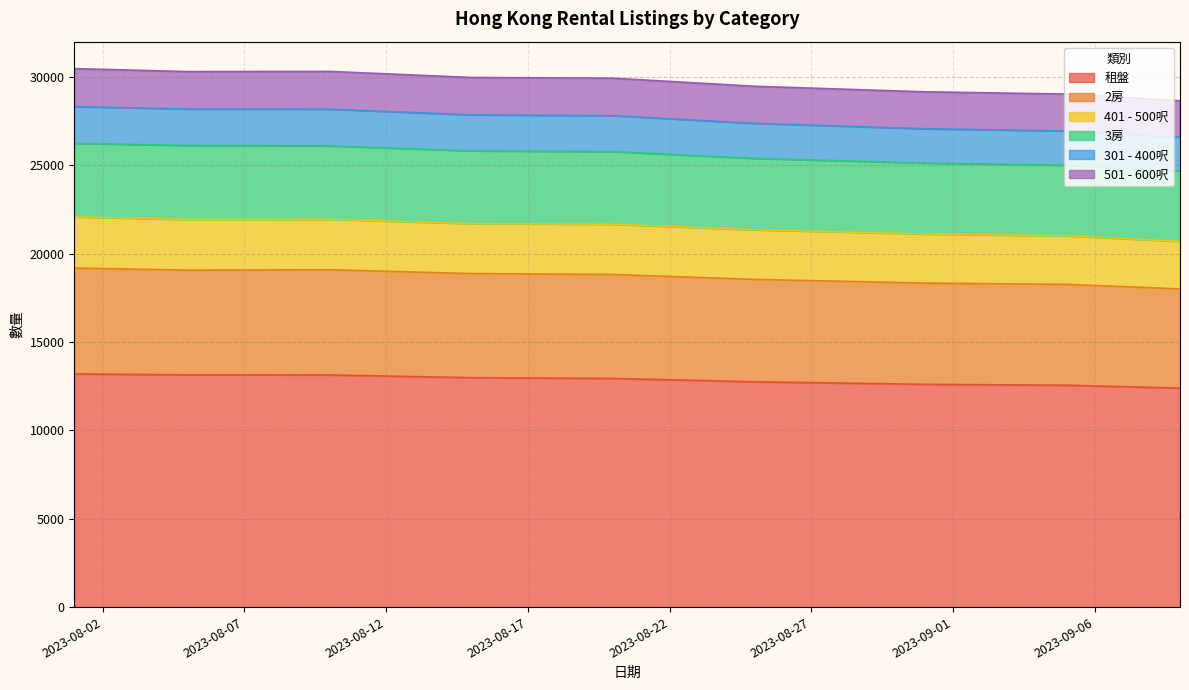

What is the highest value of the 租盤 series?

13200